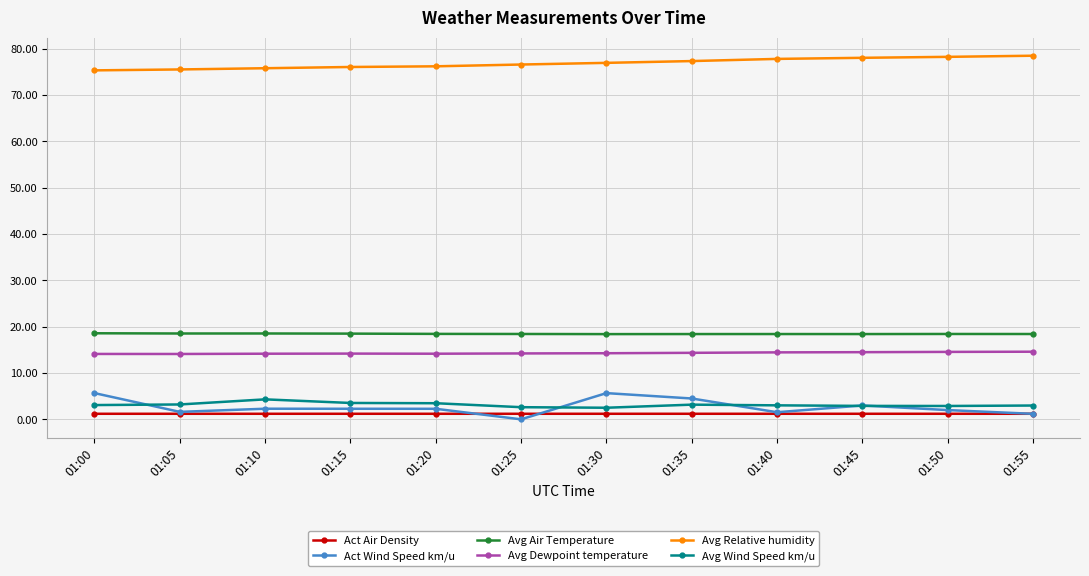

Rank the series by their maximum value, from lowest to highest.

Act Air Density, Avg Wind Speed km/u, Act Wind Speed km/u, Avg Dewpoint temperature, Avg Air Temperature, Avg Relative humidity